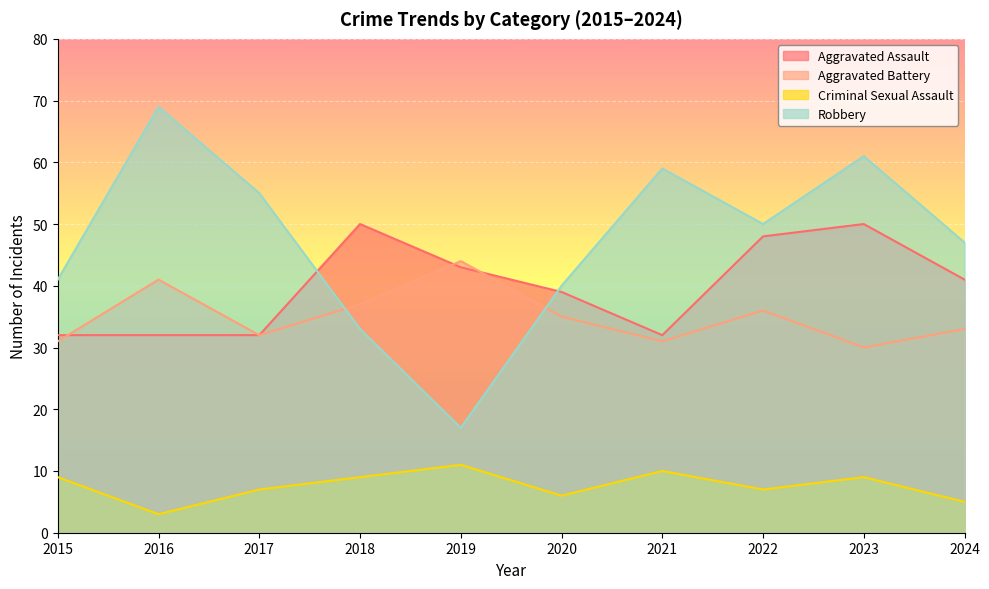

True or false: Robbery and Criminal Sexual Assault intersect in this chart.

False